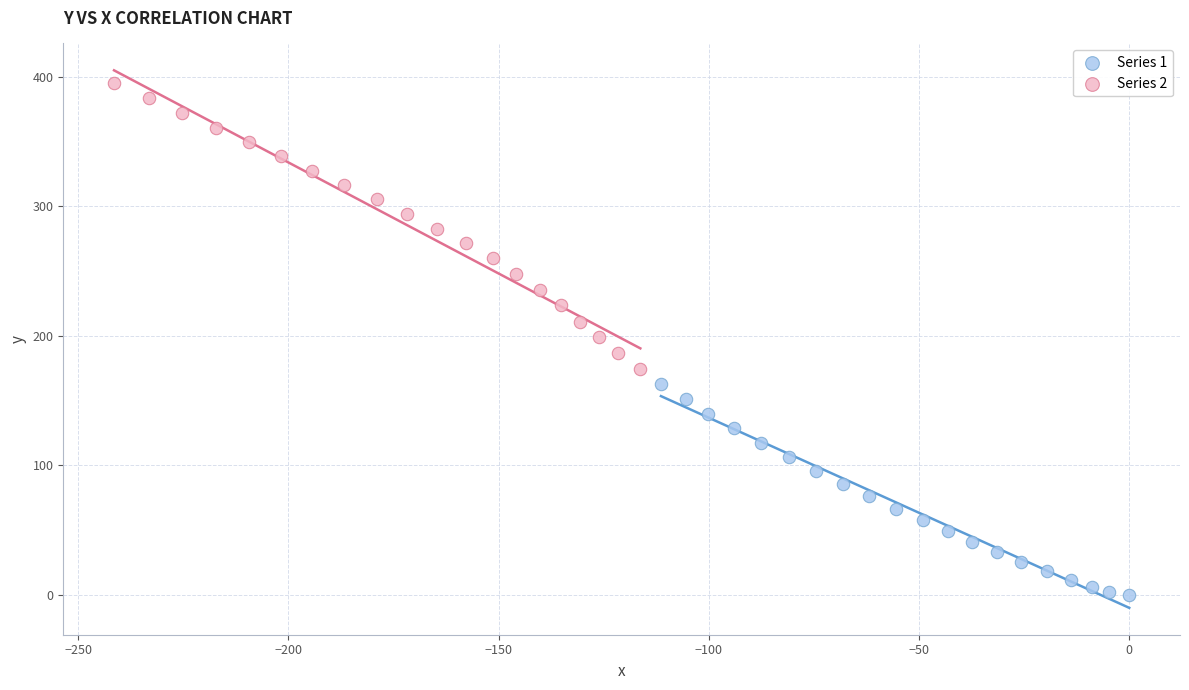

What are all the series names shown in the legend?

Series 1, Series 2